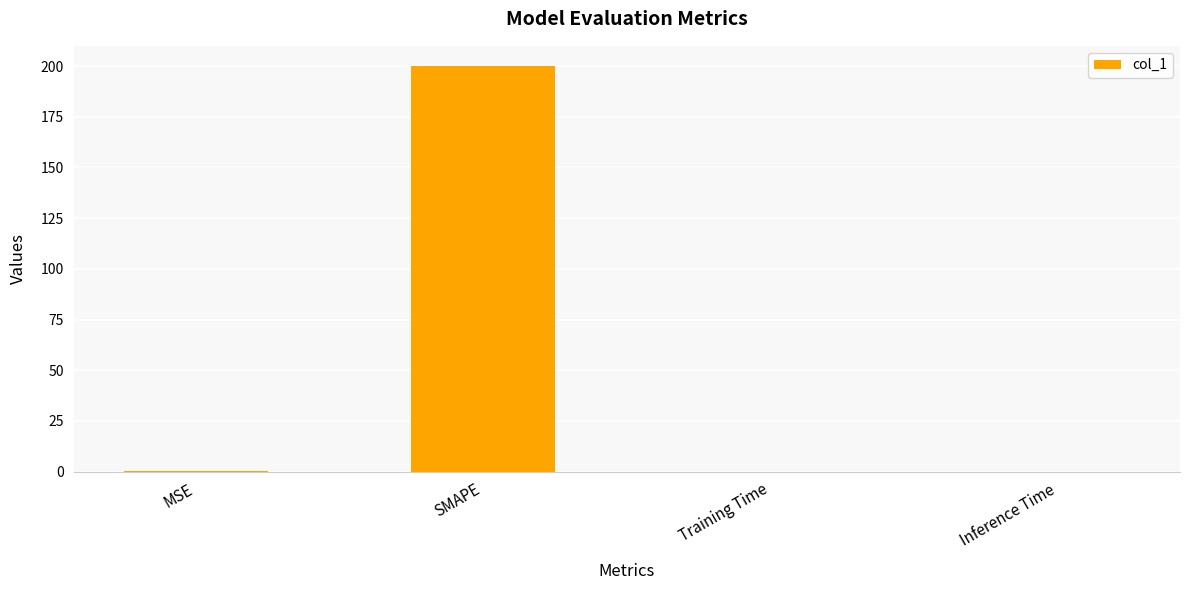

What is the sum of all values?

200.3